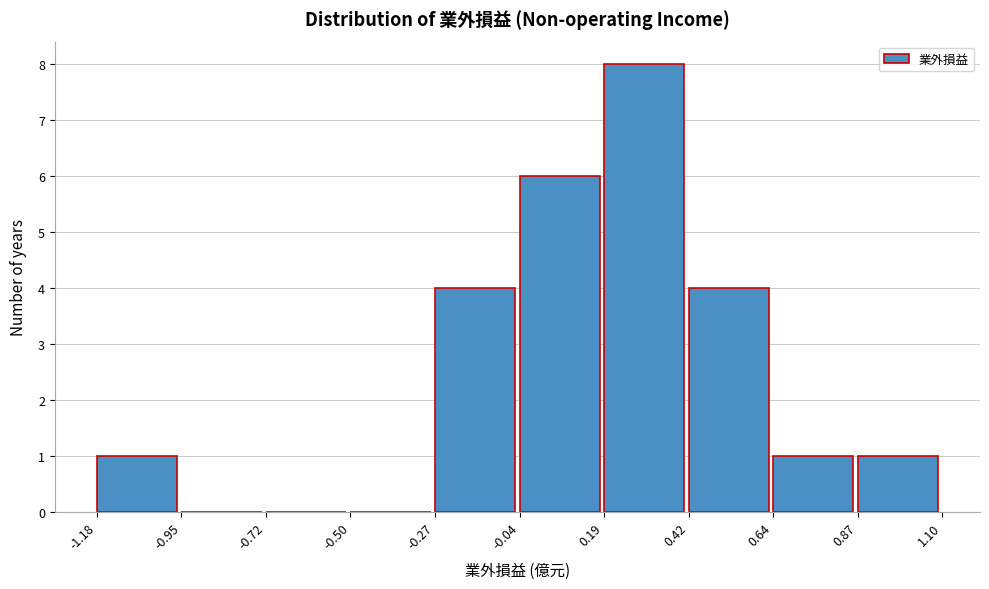

Reading left to right, transcribe this chart: for each bar, give the range it covers on the x-axis and its height. The values are not printed on the chart, so give them approximately, as read against the axis.

-1.18 to -0.95: 1
-0.95 to -0.72: 0
-0.72 to -0.50: 0
-0.50 to -0.27: 0
-0.27 to -0.04: 4
-0.04 to 0.19: 6
0.19 to 0.42: 8
0.42 to 0.64: 4
0.64 to 0.87: 1
0.87 to 1.10: 1